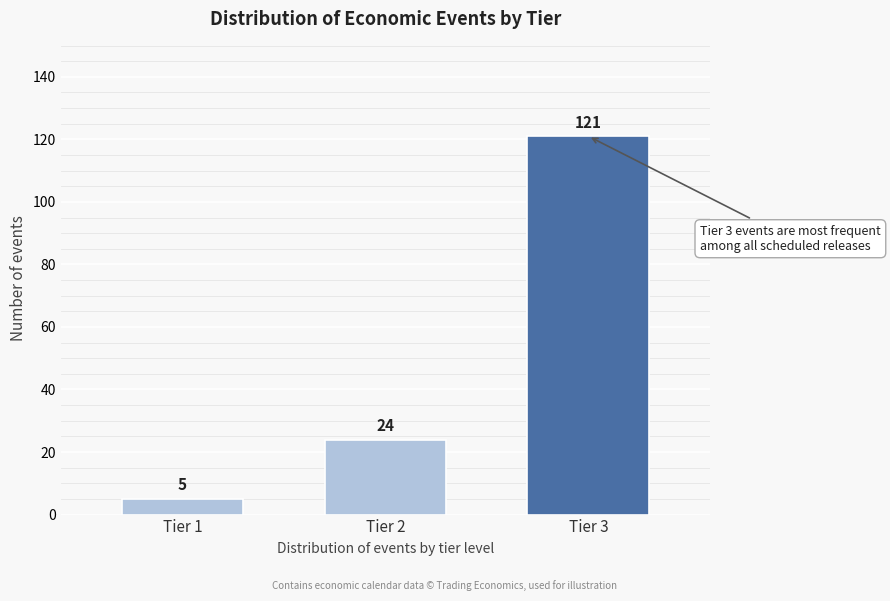

Reading left to right, extract all data points from this chart.

5	24	121